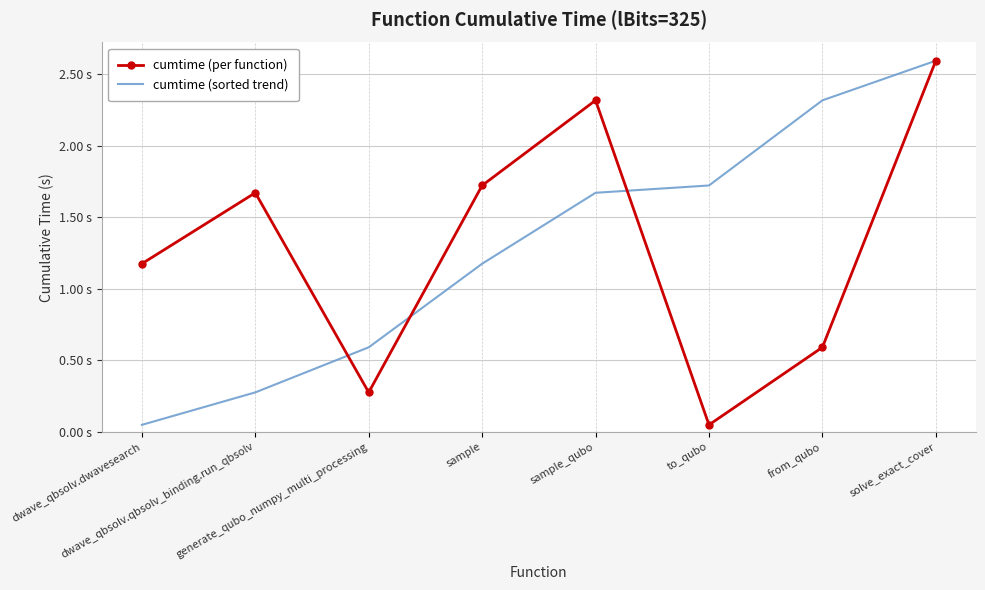

Reading left to right, list all the values displayed in this chart.

cumtime (per function): dwave_qbsolv.dwavesearch=1.2	dwave_qbsolv.qbsolv_binding.run_qbsolv=1.7	generate_qubo_numpy_multi_processing=0.3	sample=1.7	sample_qubo=2.3	to_qubo=0.0	from_qubo=0.6	solve_exact_cover=2.6
cumtime (sorted trend): dwave_qbsolv.dwavesearch=0.0	dwave_qbsolv.qbsolv_binding.run_qbsolv=0.3	generate_qubo_numpy_multi_processing=0.6	sample=1.2	sample_qubo=1.7	to_qubo=1.7	from_qubo=2.3	solve_exact_cover=2.6